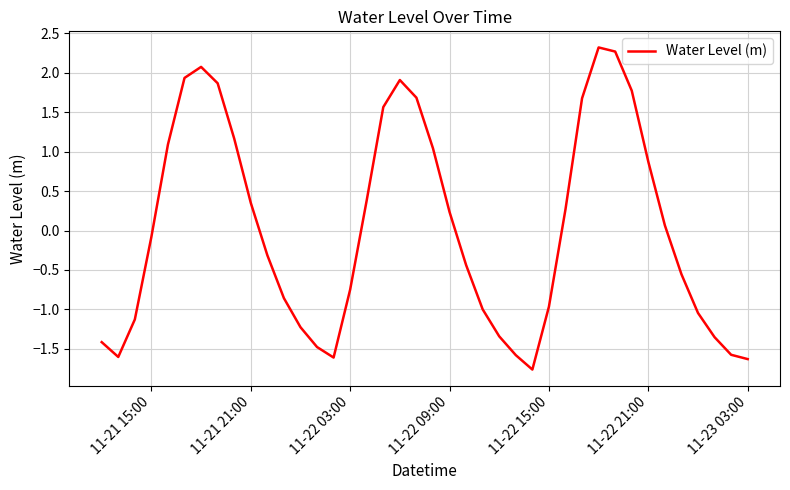

Count the number of data series in this chart.

1